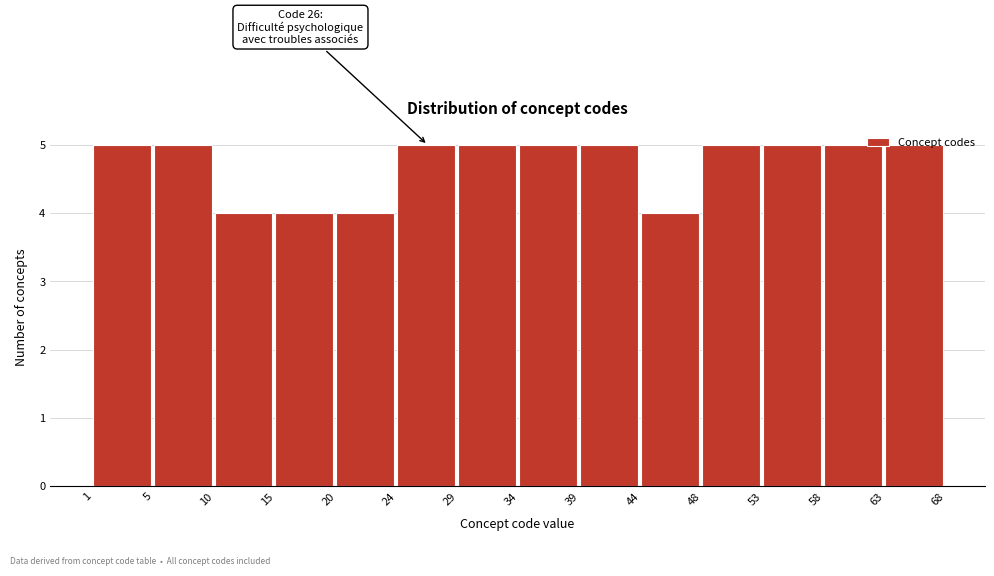

What is the maximum value shown in the chart?

5